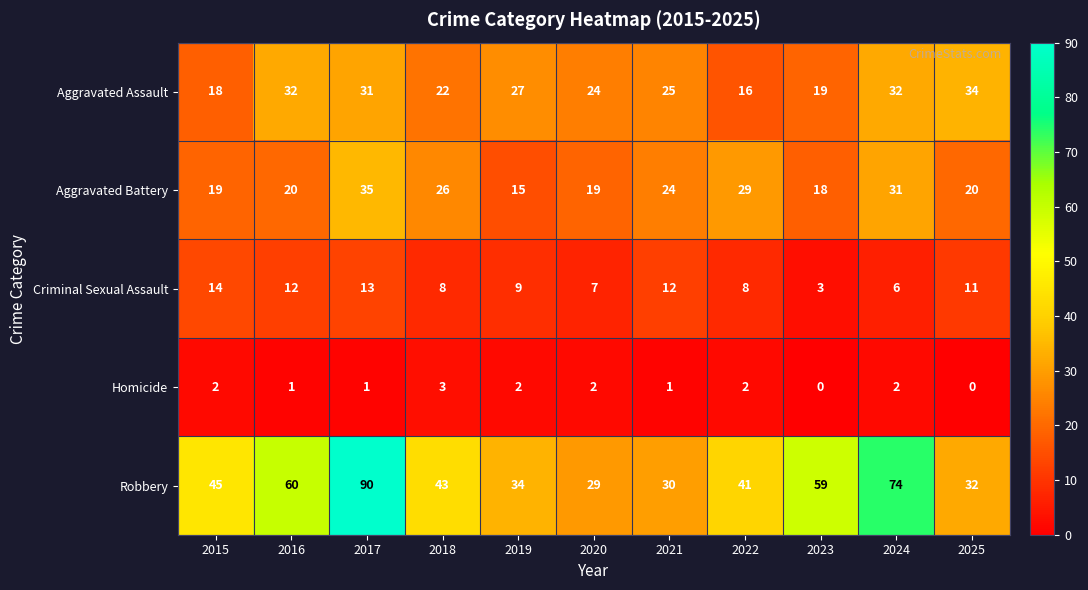

At how many categories does at least one series exceed 69?

2